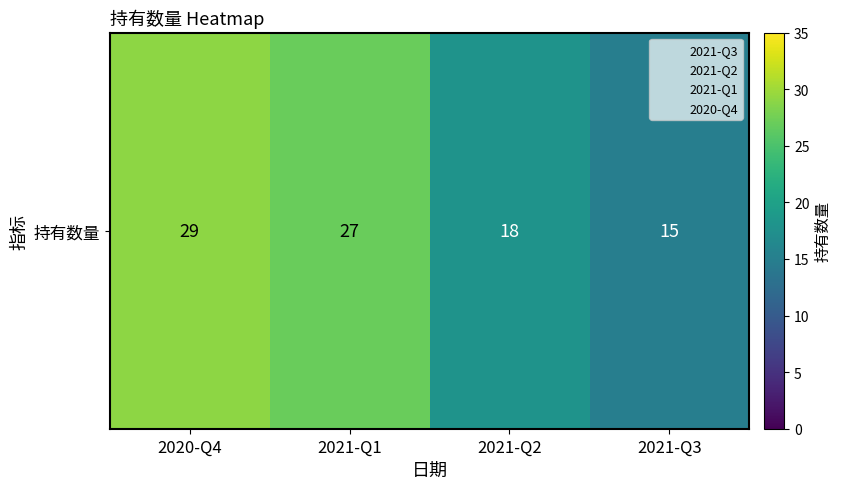

Read the value at 2020-Q4, to the nearest 5.

30